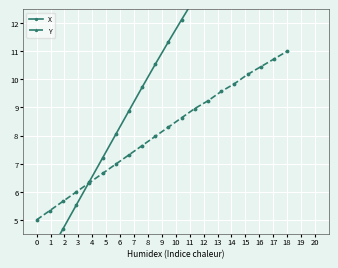

What is the lowest value of the Y series?

5.0